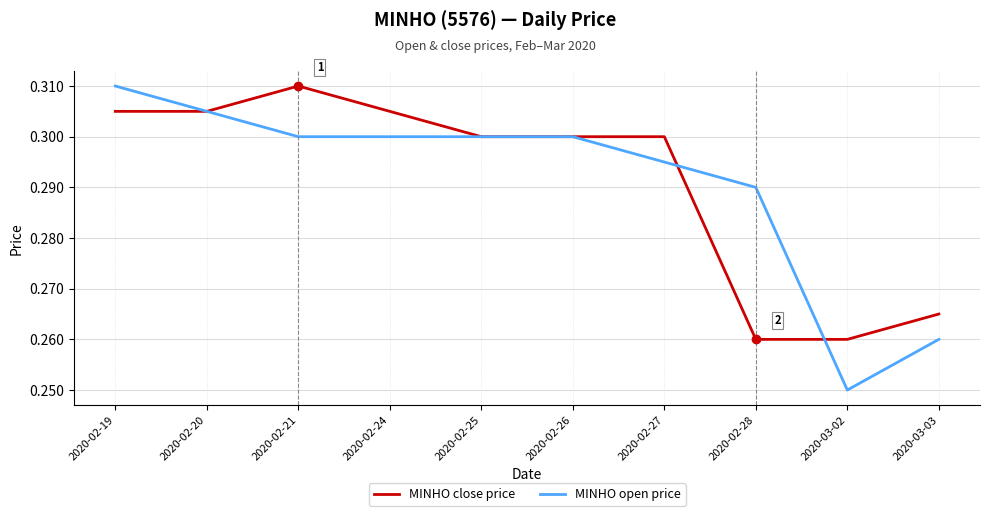

Where is MINHO open price nearest to the value 0?

2020-03-02